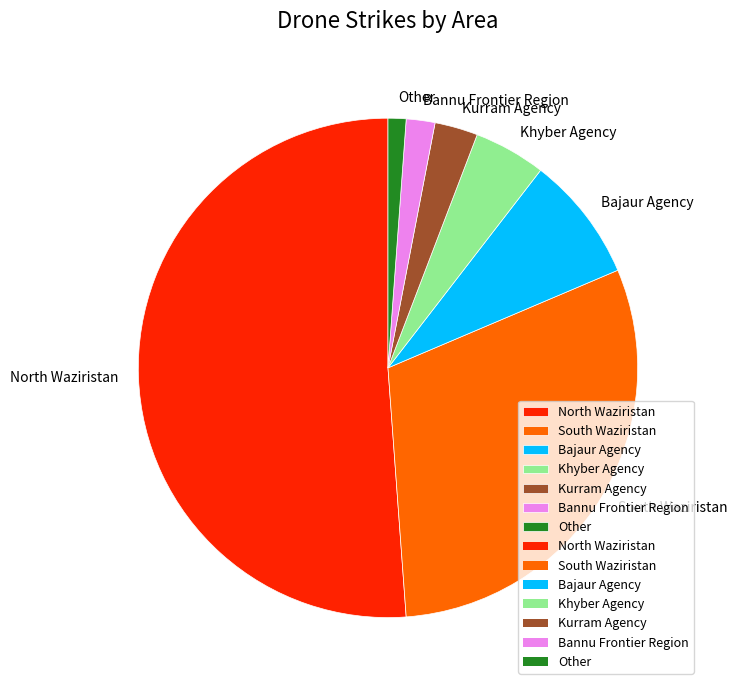

Which category has the biggest portion of the pie?

North Waziristan